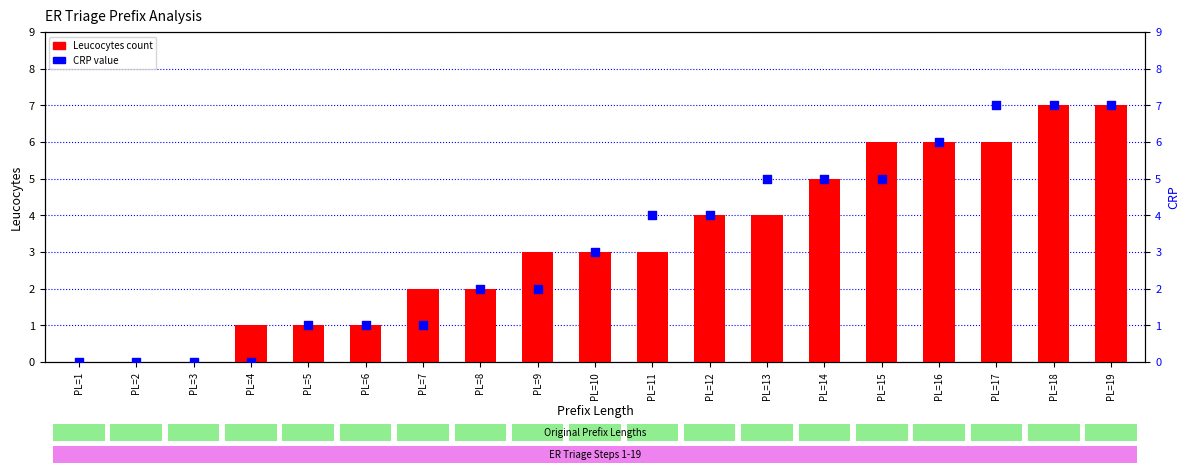

What is the total value across all series at PL=16?

12